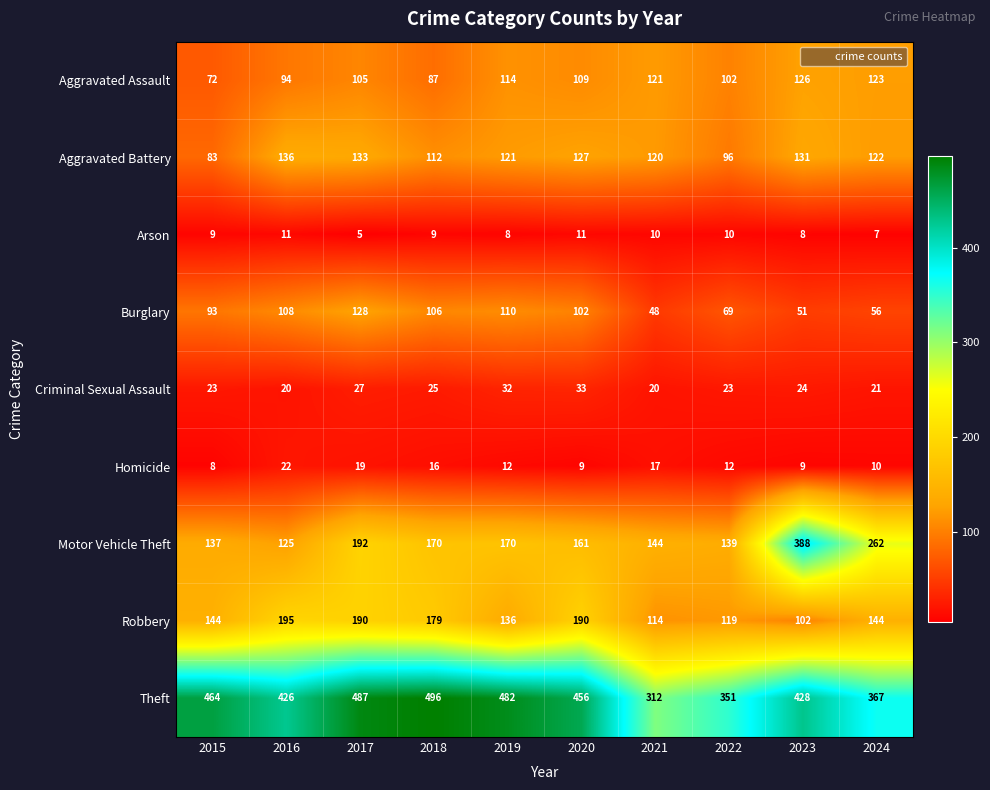

Rank the series at 2015 from lowest to highest value.

Homicide, Arson, Criminal Sexual Assault, Aggravated Assault, Aggravated Battery, Burglary, Motor Vehicle Theft, Robbery, Theft